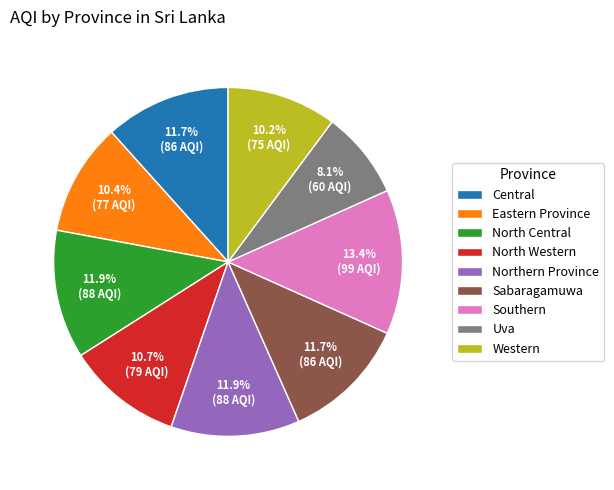

Is North Central the majority of the pie?

No